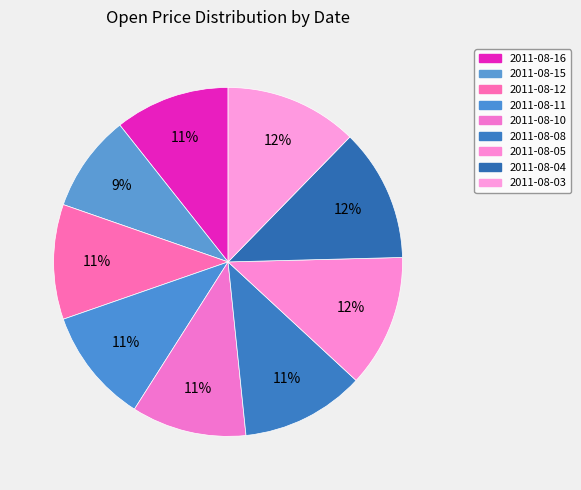

Is there a majority slice in this chart?

No